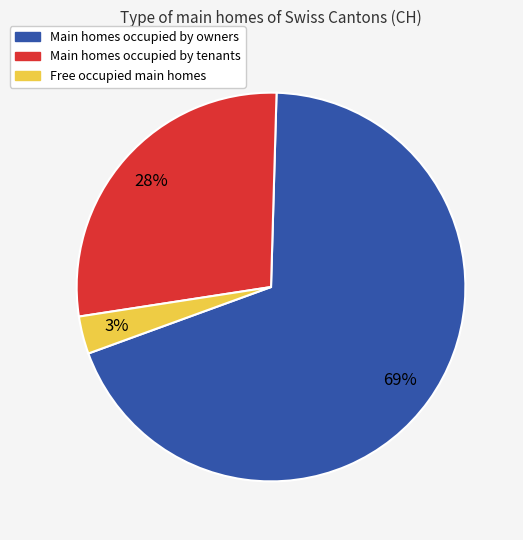

Is there a majority slice in this chart?

Yes